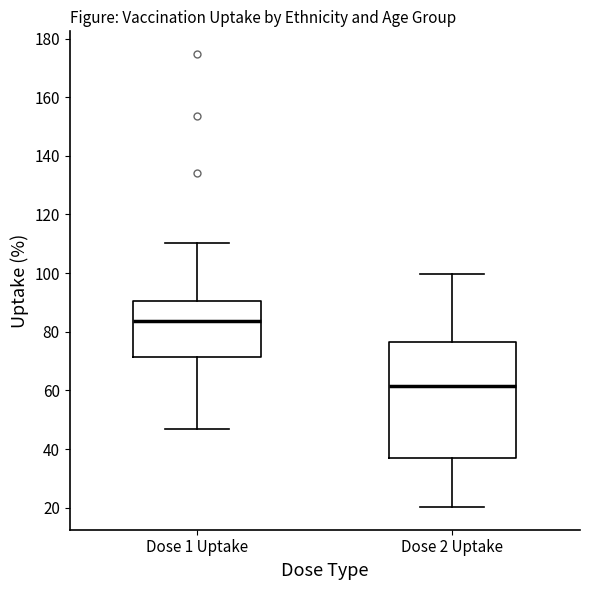

Reading left to right, transcribe this box plot: for each box, give where its median line is, the range the box spans, and where its two whiskers end, as read against the y-axis. The values are not printed on the chart, so give them approximately, as read against the axis.

Dose 1 Uptake: median 84, box 72 to 90, whiskers 46 to 110
Dose 2 Uptake: median 62, box 38 to 76, whiskers 20 to 100